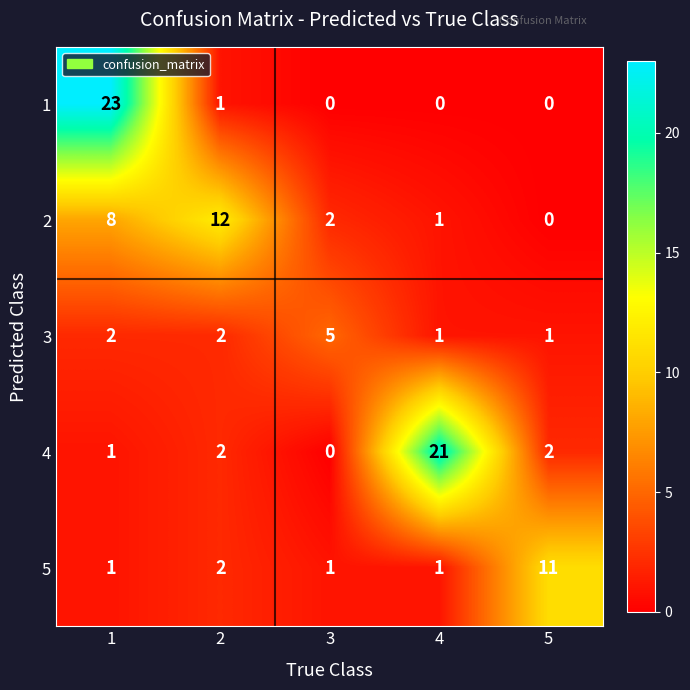

What is the sum of all 1 values?

24